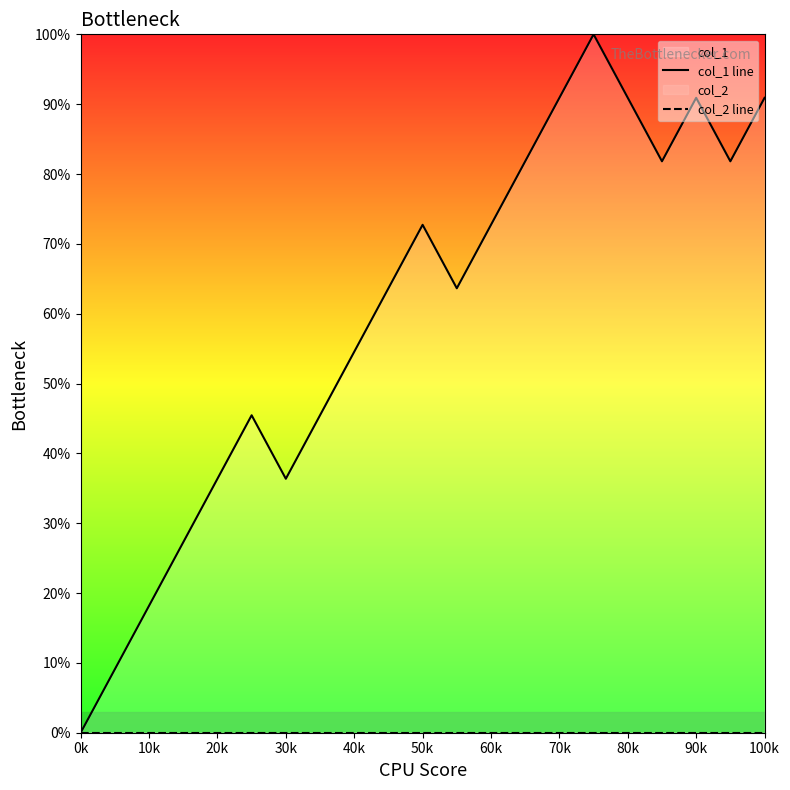

How many categories are shown in the chart?

21